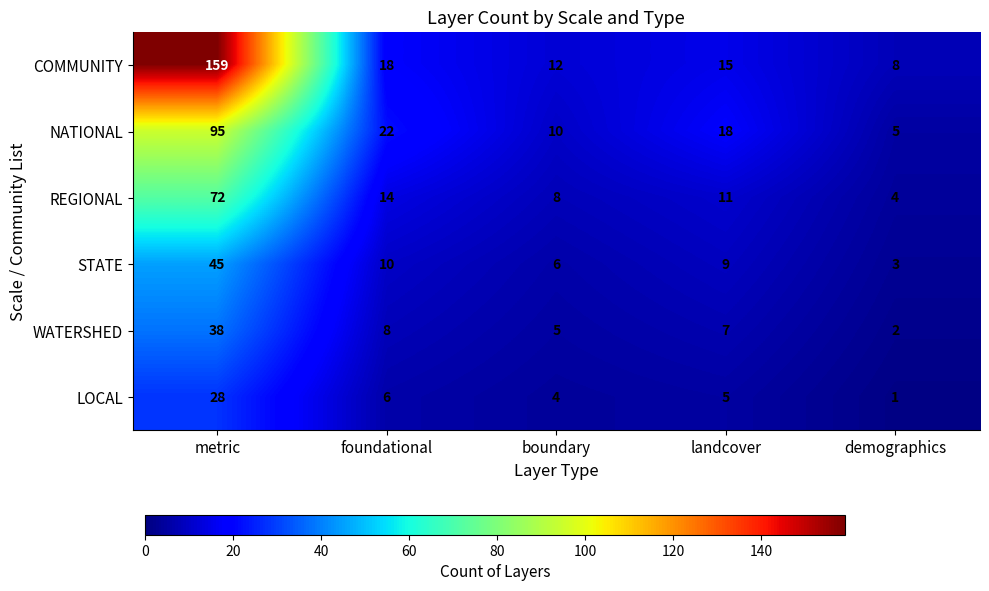

At how many categories does at least one series exceed 36?

1